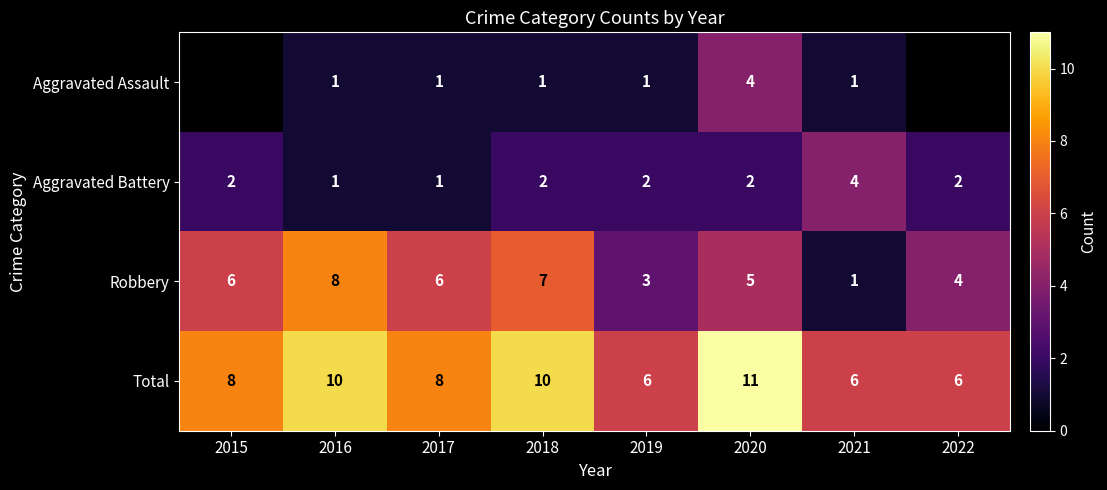

How many data points in Aggravated Battery are less than 2?

2